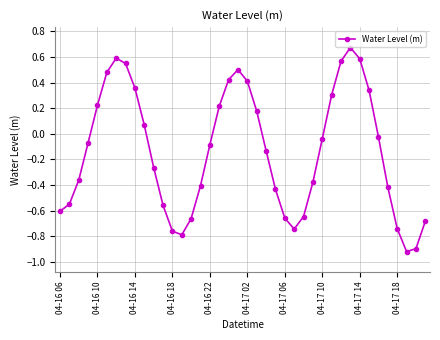

What is the sum of all values?

-5.3